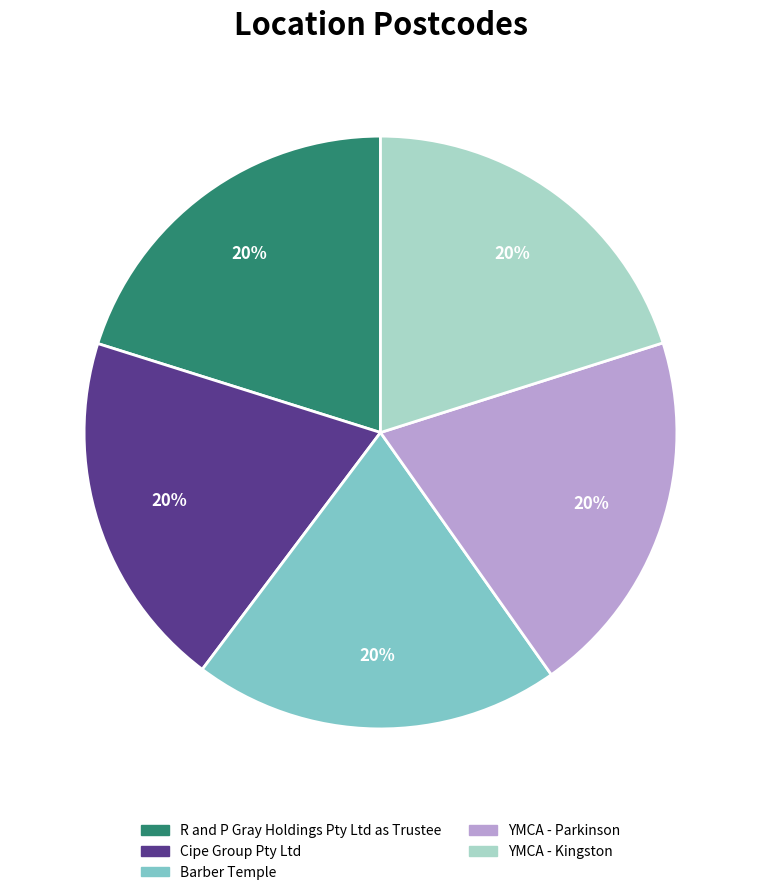

The Cipe Group Pty Ltd slice represents 20% of the pie. True or false?

True